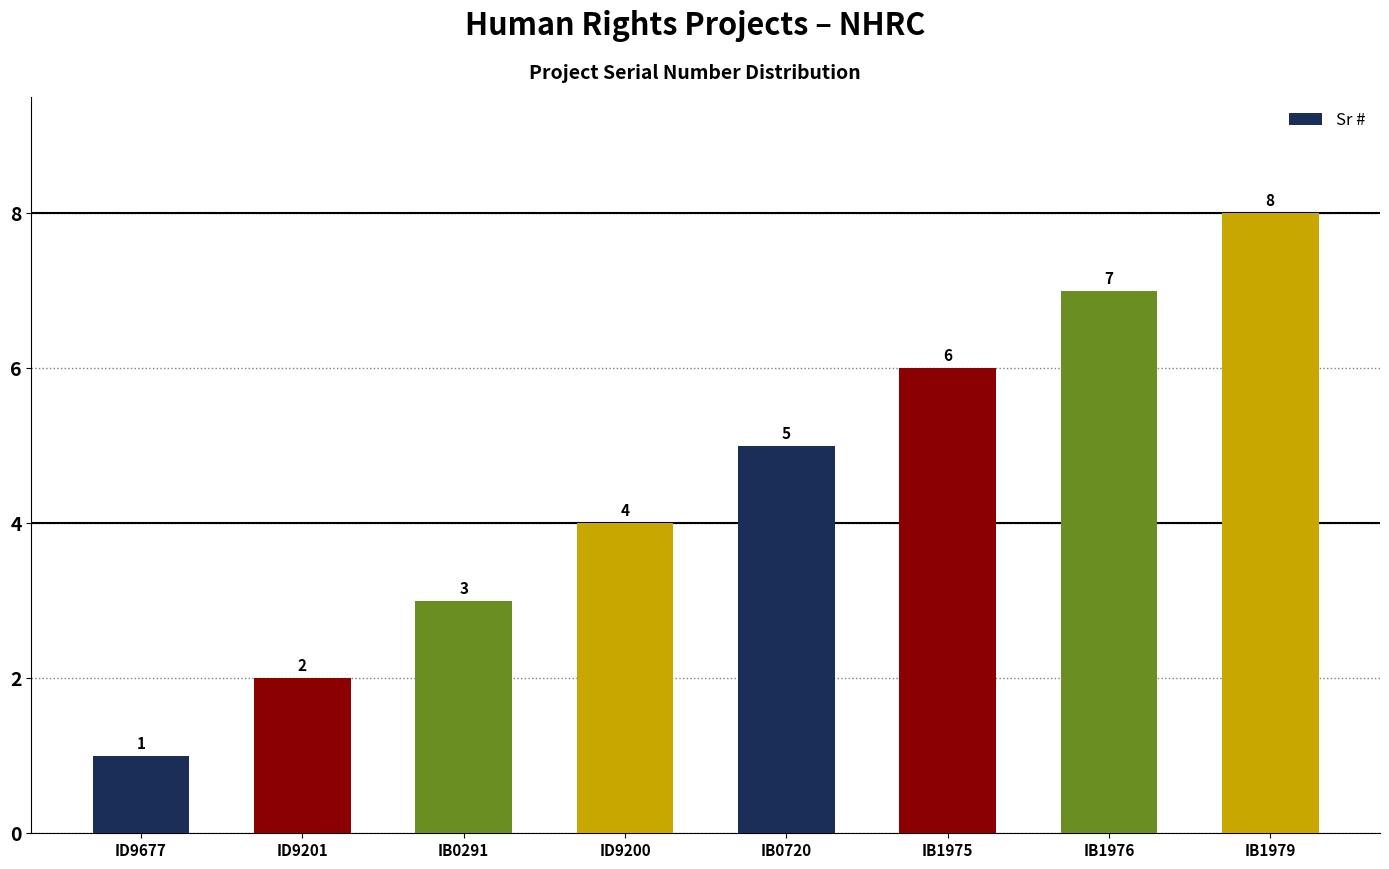

Rank the categories by value from highest to lowest.

IB1979, IB1976, IB1975, IB0720, ID9200, IB0291, ID9201, ID9677